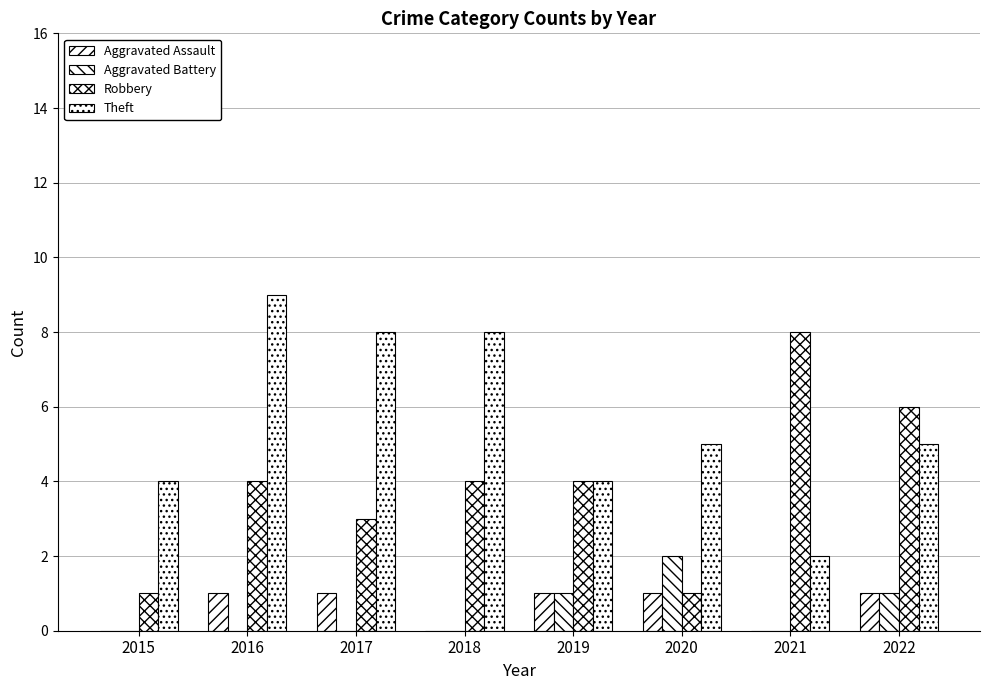

Rank the series by their maximum value, from lowest to highest.

Aggravated Assault, Aggravated Battery, Robbery, Theft